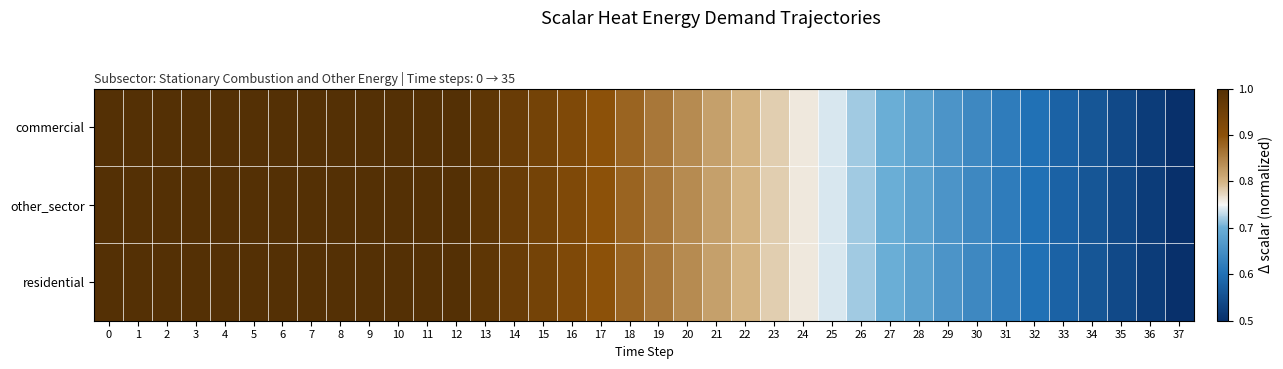

How many distinct data groups are displayed?

3